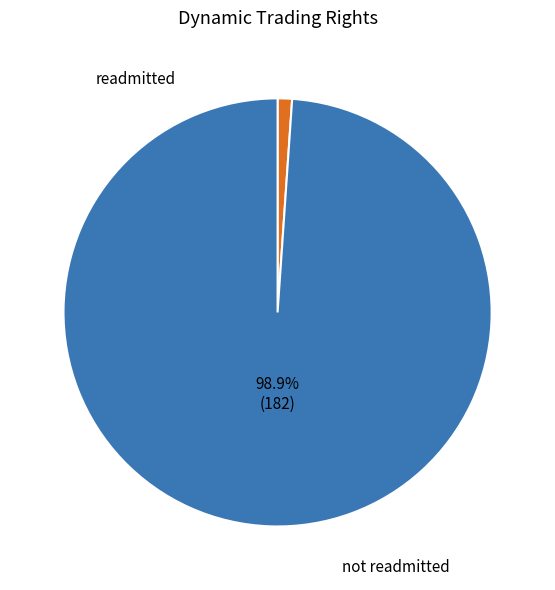

Is there any slice that represents more than half of the pie?

Yes